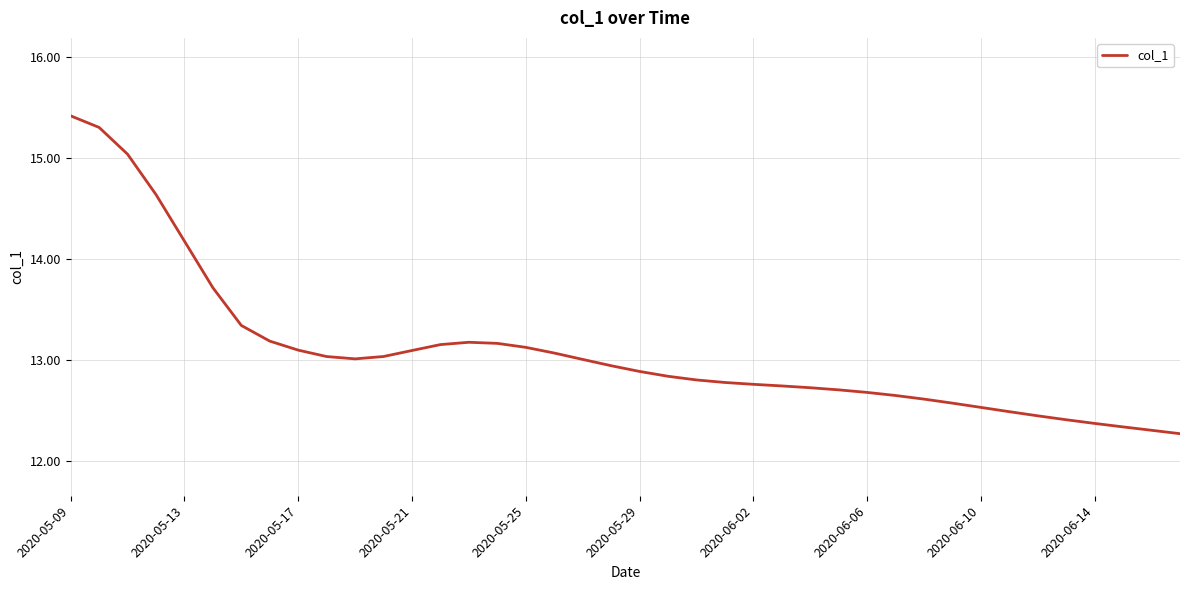

What is the minimum value shown in the chart?

12.3